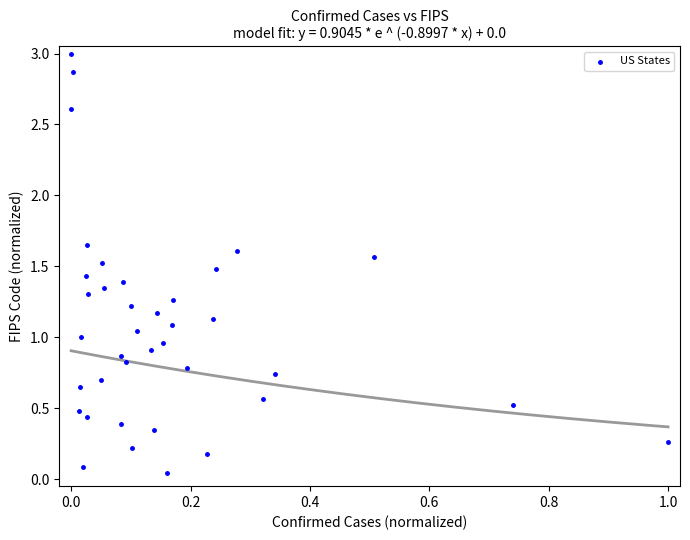

What is the range of Y values (max minus min)?

3.0